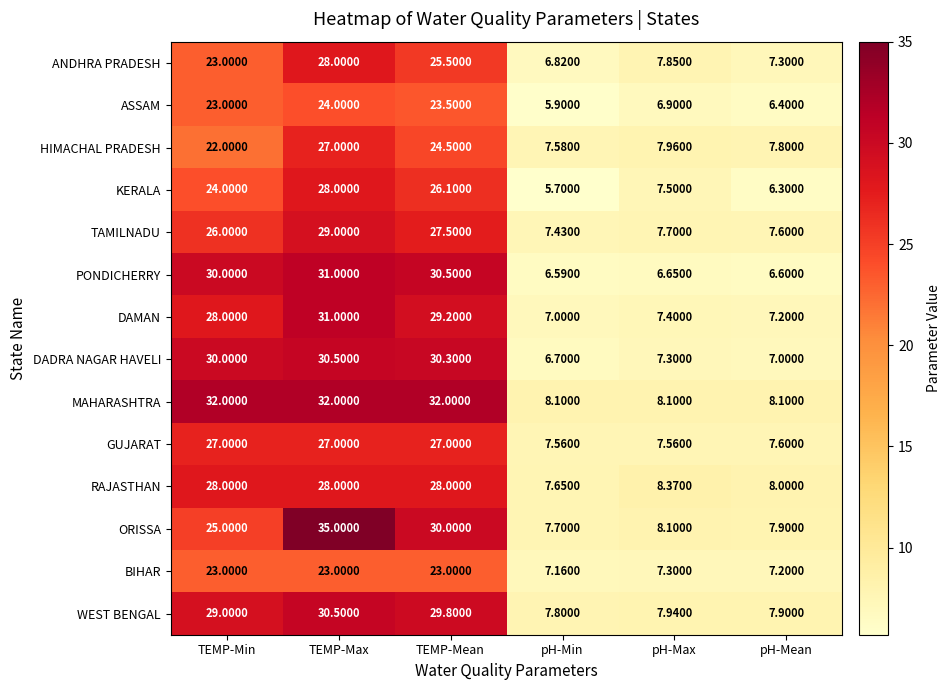

At which label is TAMILNADU closest to 18?

TEMP-Min